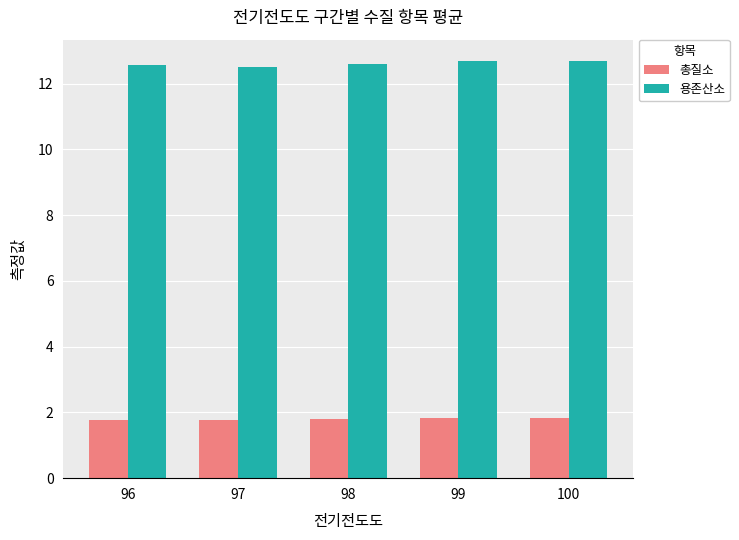

At 96, list the series in order from smallest to largest.

총질소, 용존산소